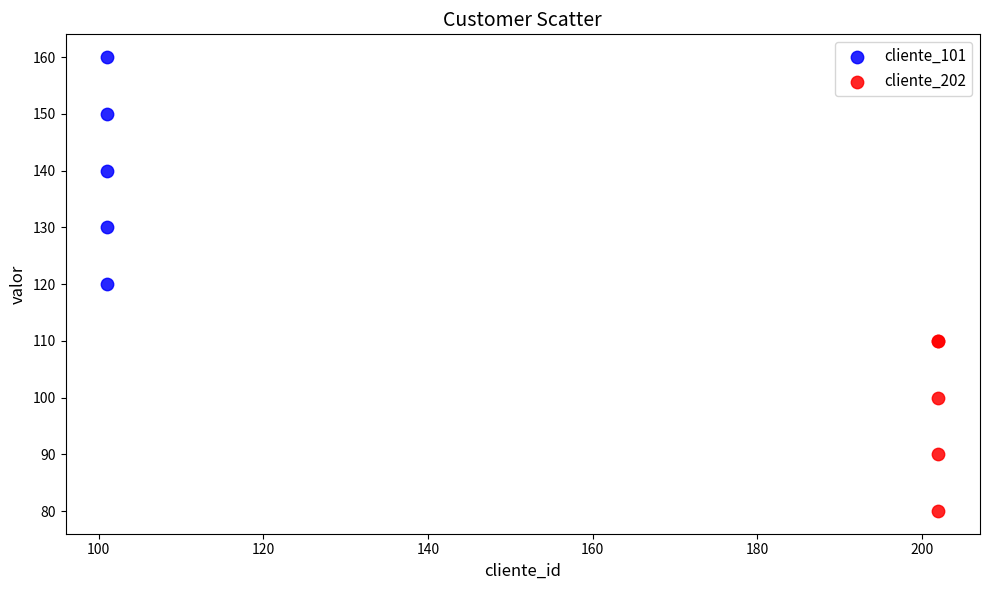

Which series has the largest Y range (max minus min)?

cliente_101